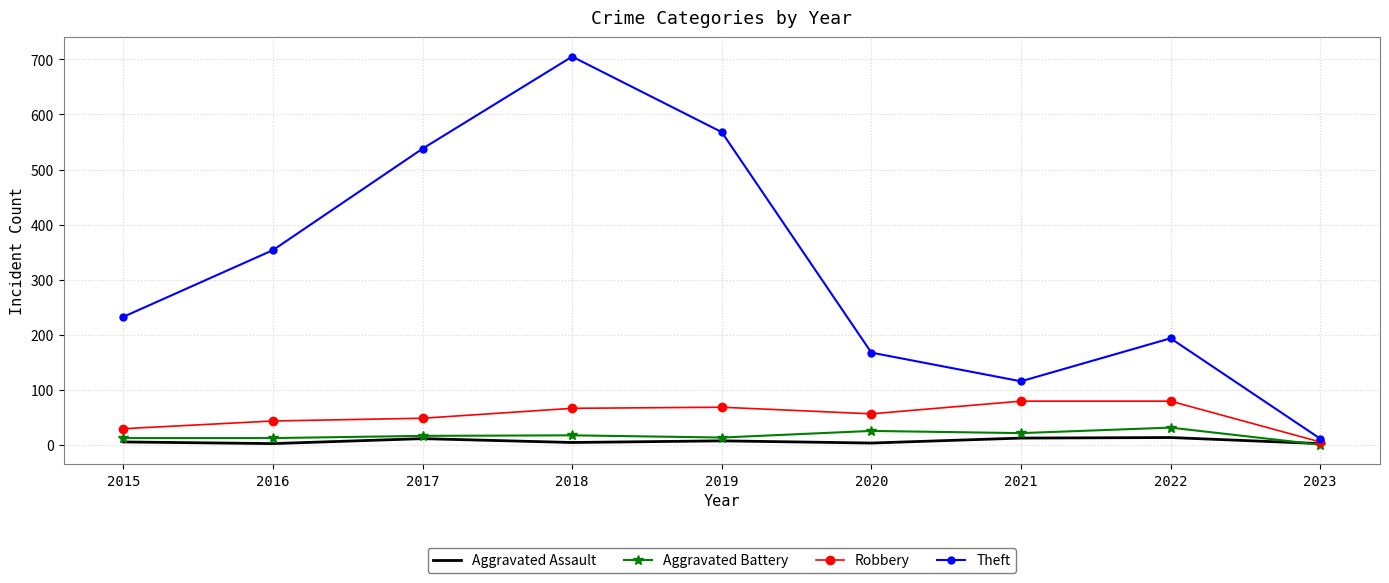

The value of Theft at 2020 is 168. True or false?

True